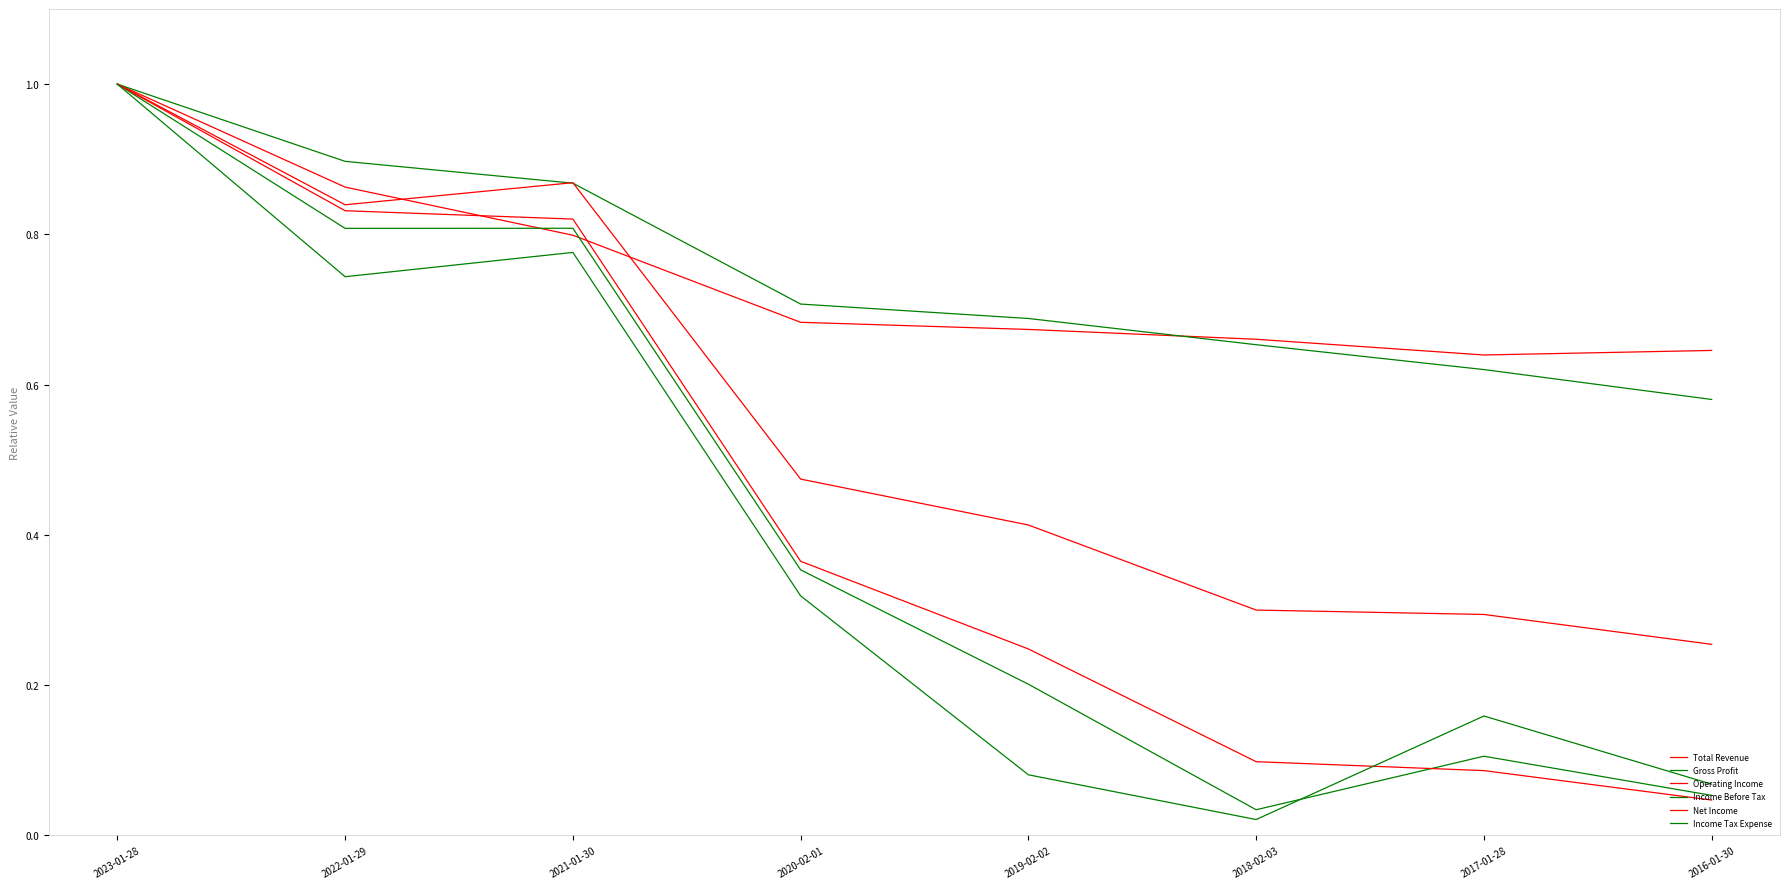

What is the difference between the Net Income values at 2018-02-03 and 2022-01-29?

0.7